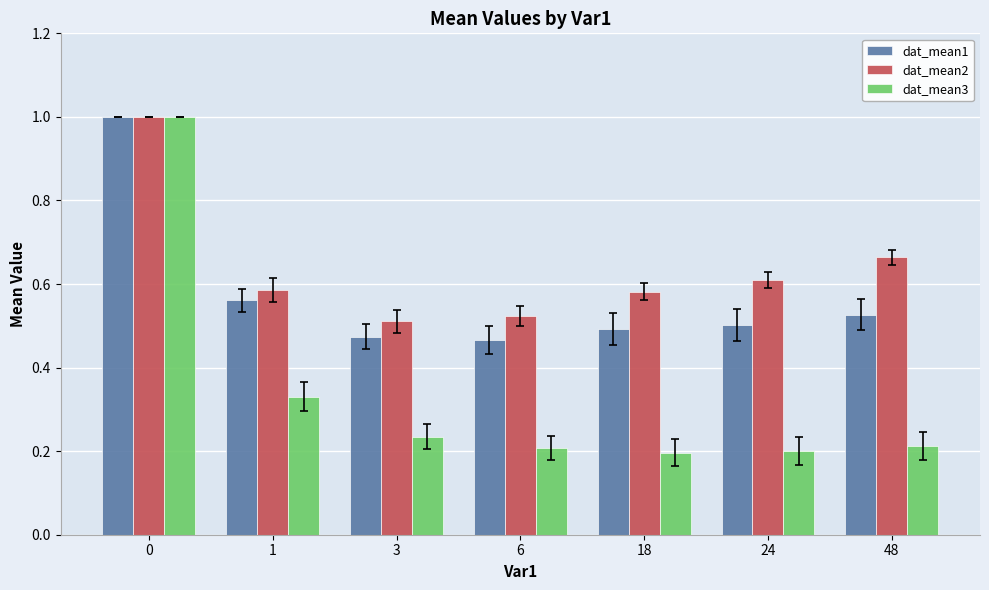

What is the maximum value shown in the chart?

1.0